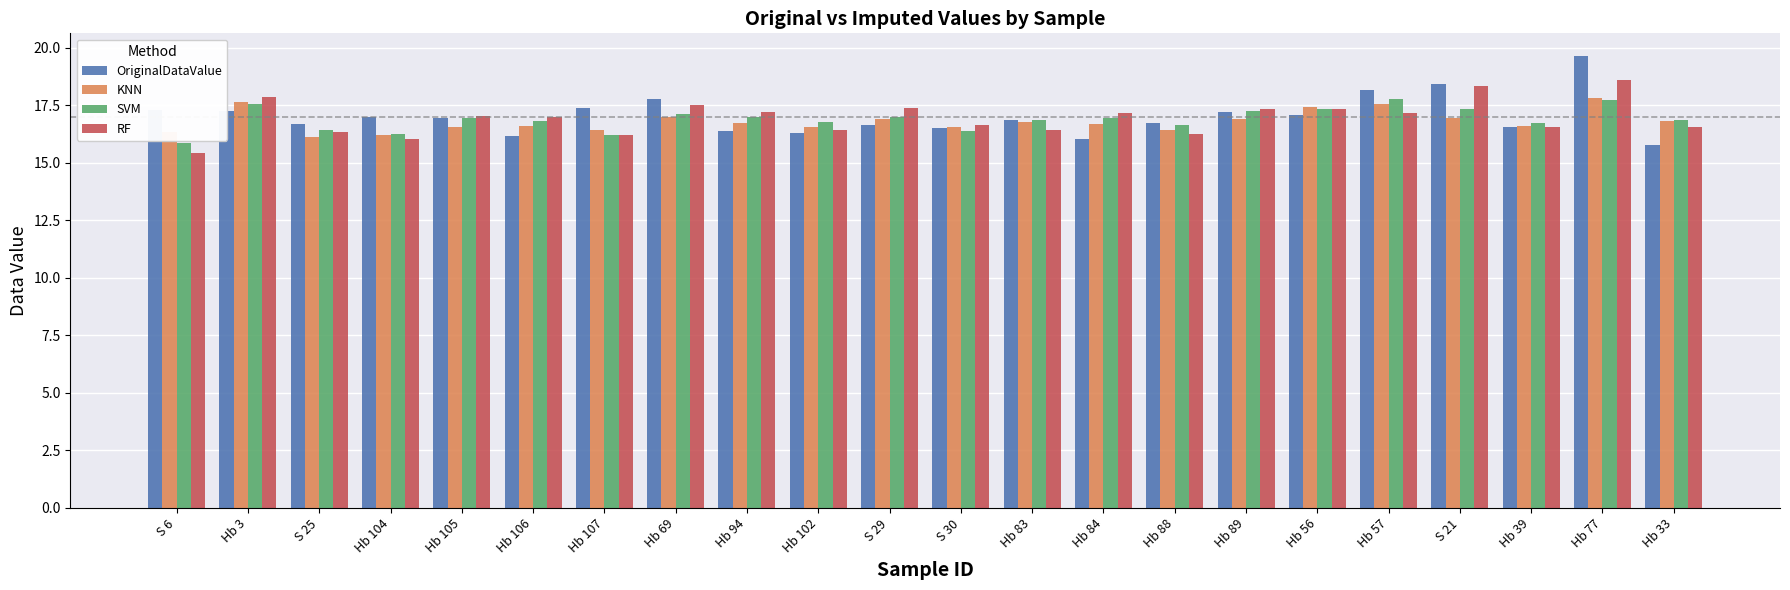

The value of OriginalDataValue at S 29 is 22.8. True or false?

False